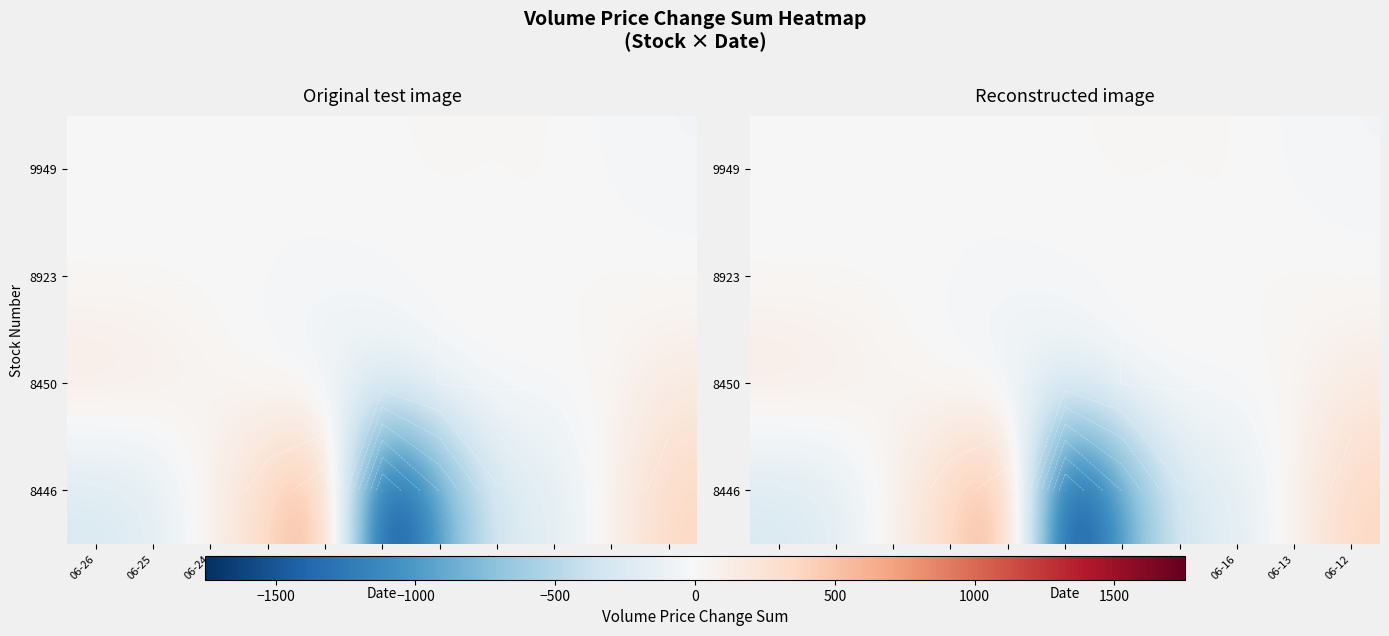

At how many categories does at least one series exceed -1436?

11